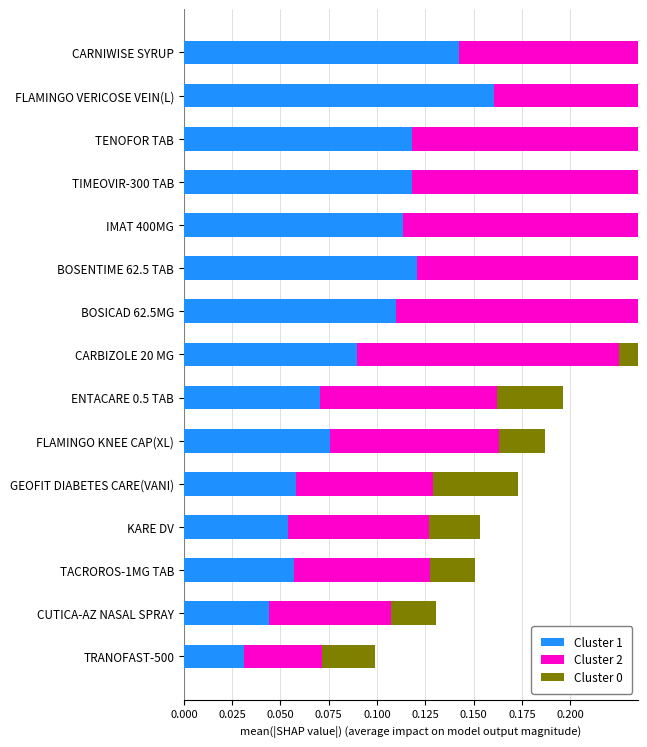

What is the spread (max minus min) of values at CARBIZOLE 20 MG?

0.1